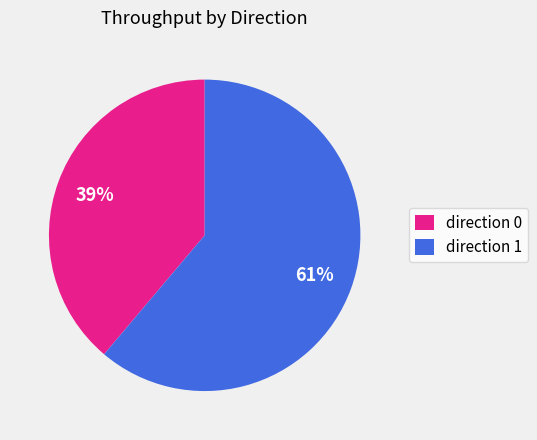

To the nearest percent, what is the difference between the direction 0 and direction 1 slice percentages?

22%